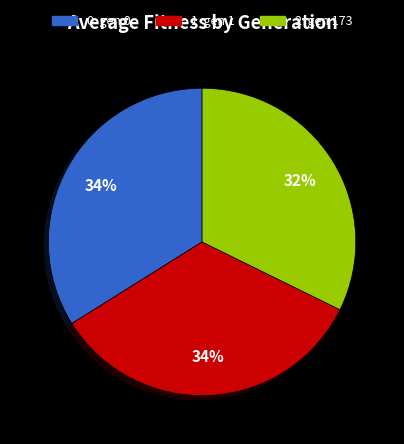

To the nearest percent, what is the difference between the largest and smallest slice percentages?

2%